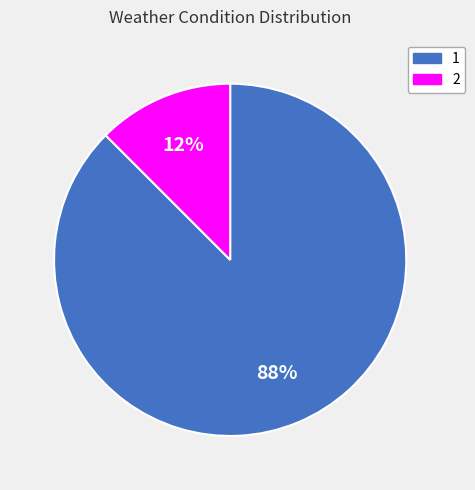

Which slice represents more than half of the pie?

1